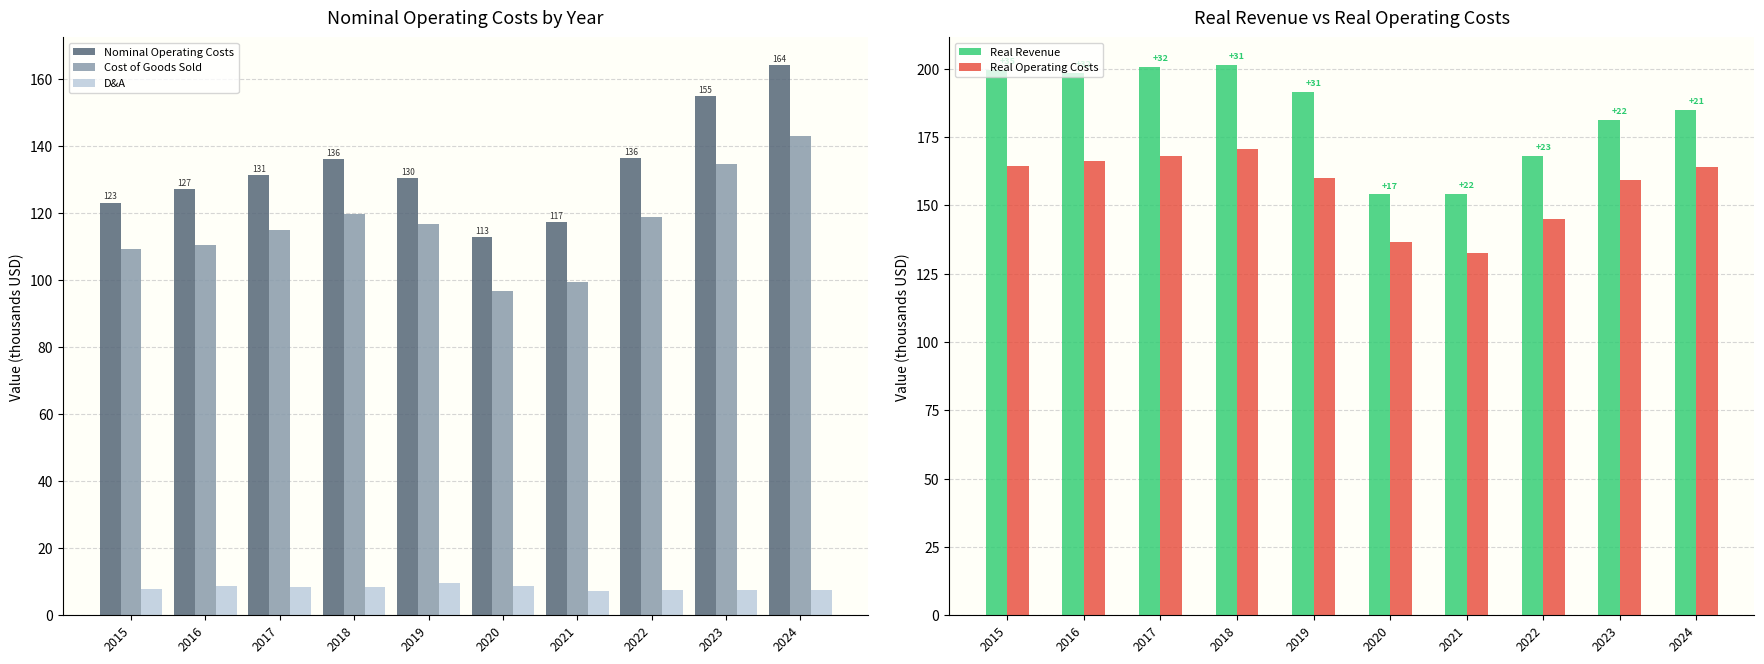

What is the value of the D&A bar at the 9th from the left?

7.7